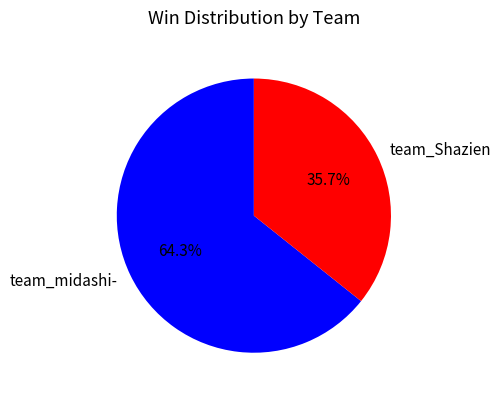

Does any single category account for the majority?

Yes